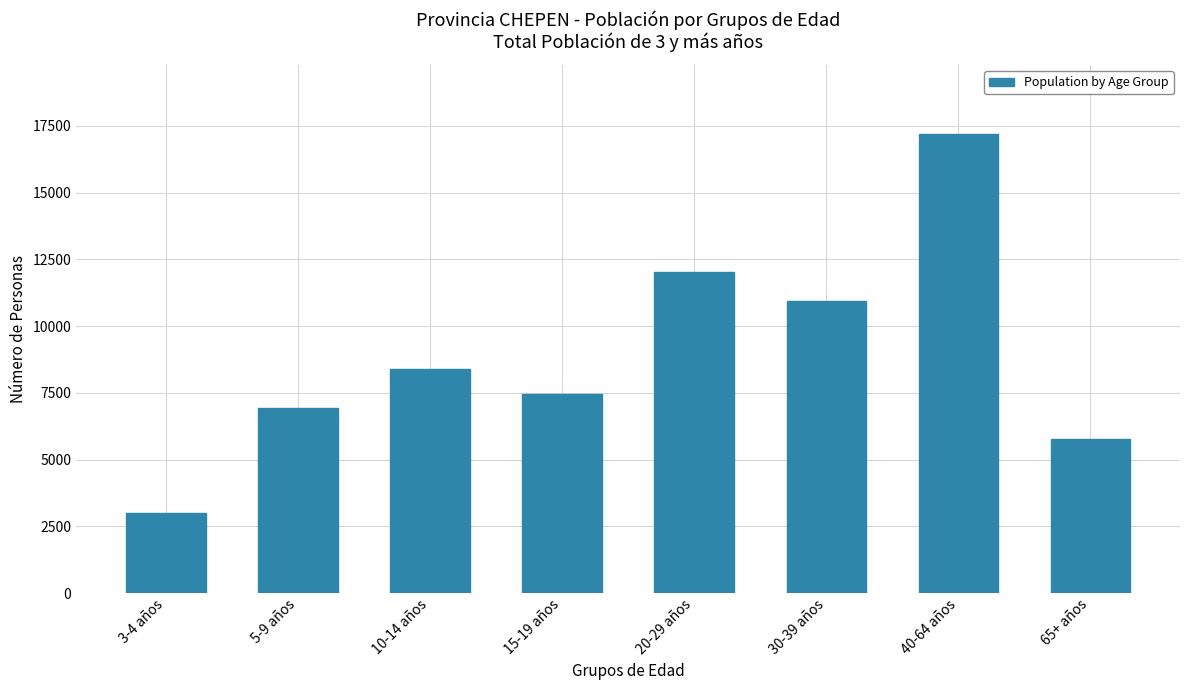

Is it true that the value at 20-29 años is 12030?

True